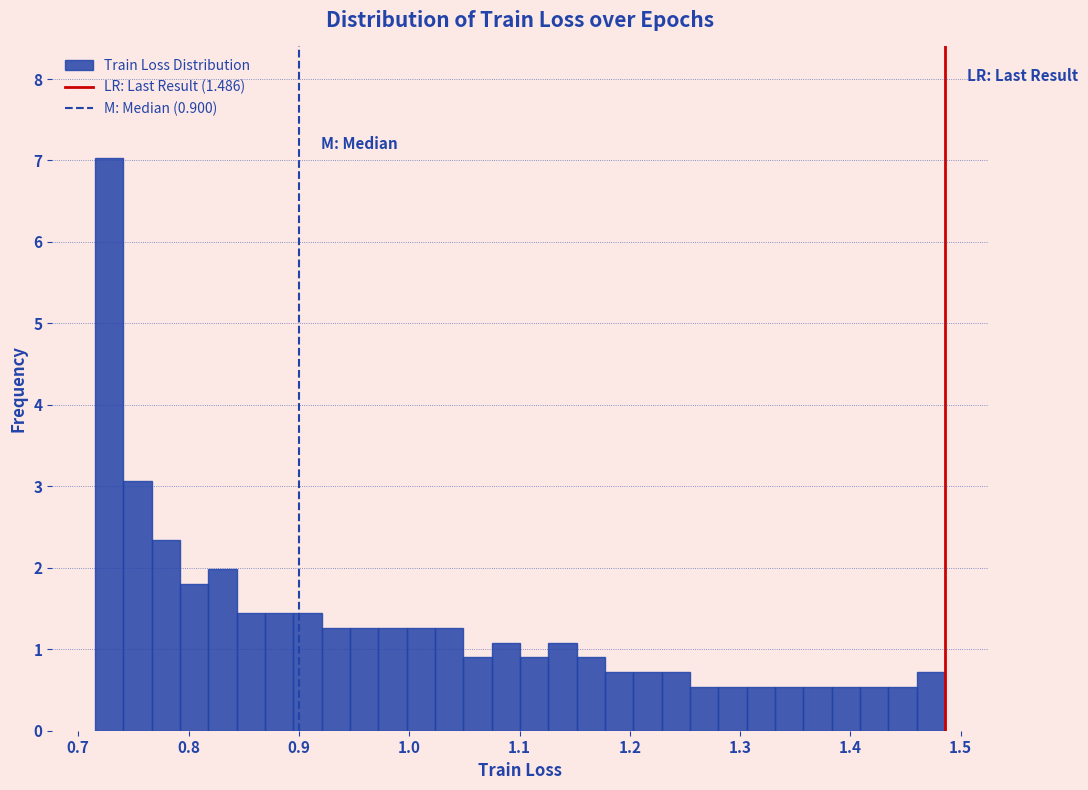

Read against the x-axis, roughly where is the centre of the tallest bar?

0.73